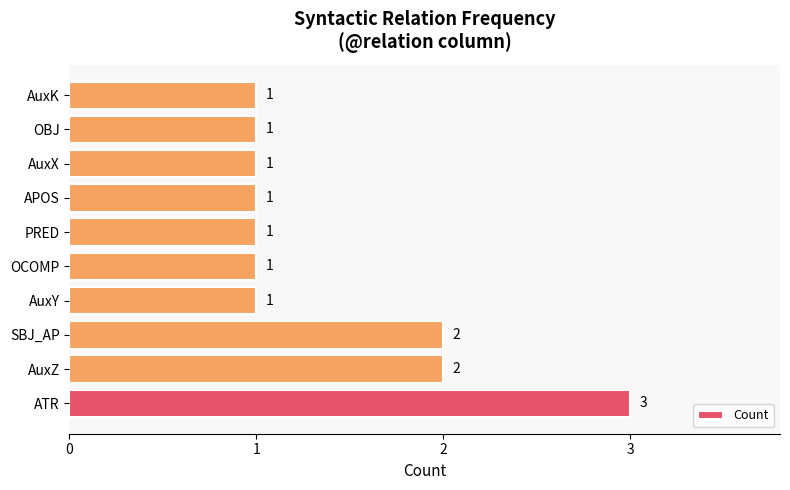

Which has a higher value, AuxX or AuxZ?

AuxZ